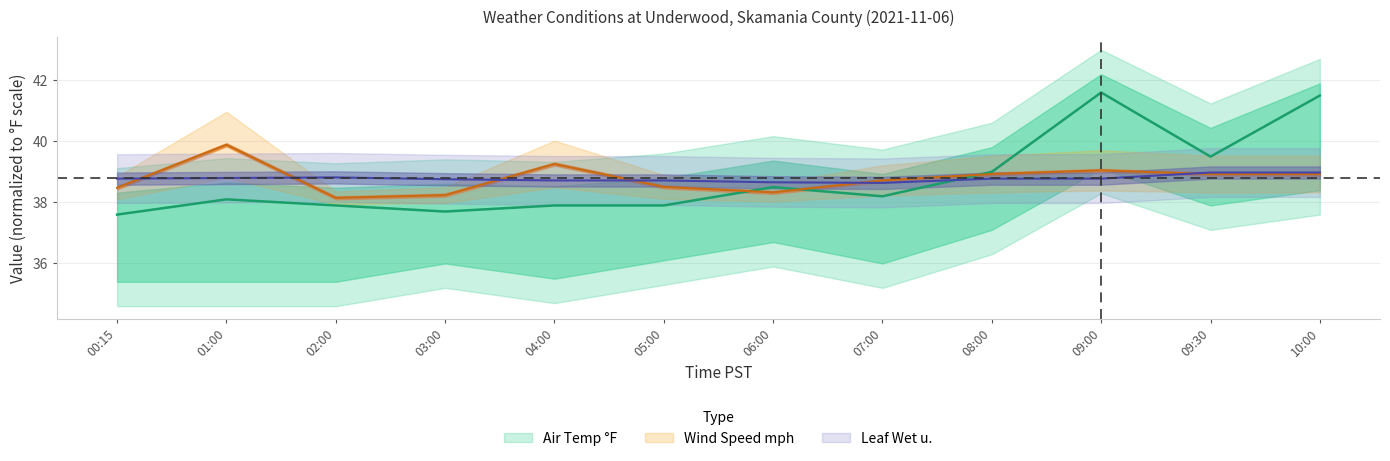

How many times do Air Temp °F and Wind Speed mph cross each other?

3